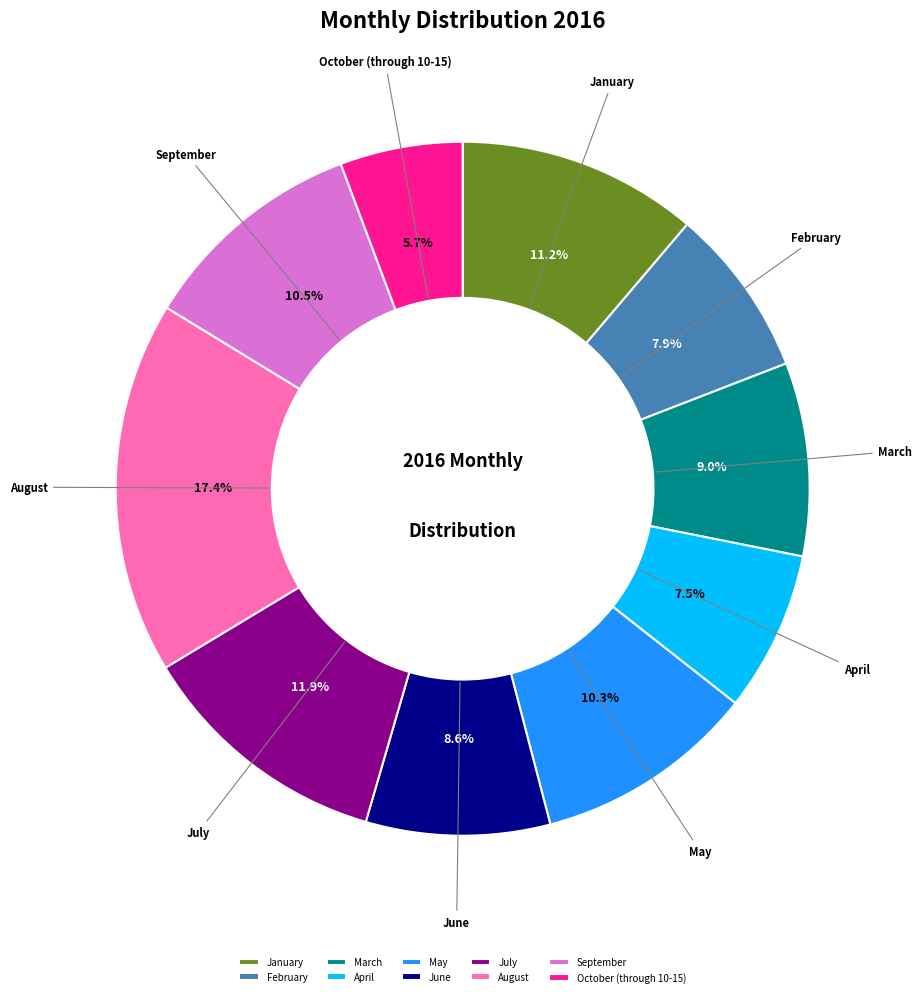

Does any single category account for the majority?

No